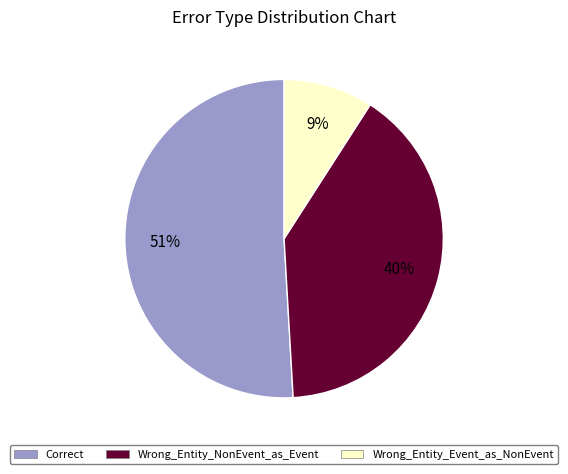

Rank the categories by value from highest to lowest.

Correct, Wrong_Entity_NonEvent_as_Event, Wrong_Entity_Event_as_NonEvent